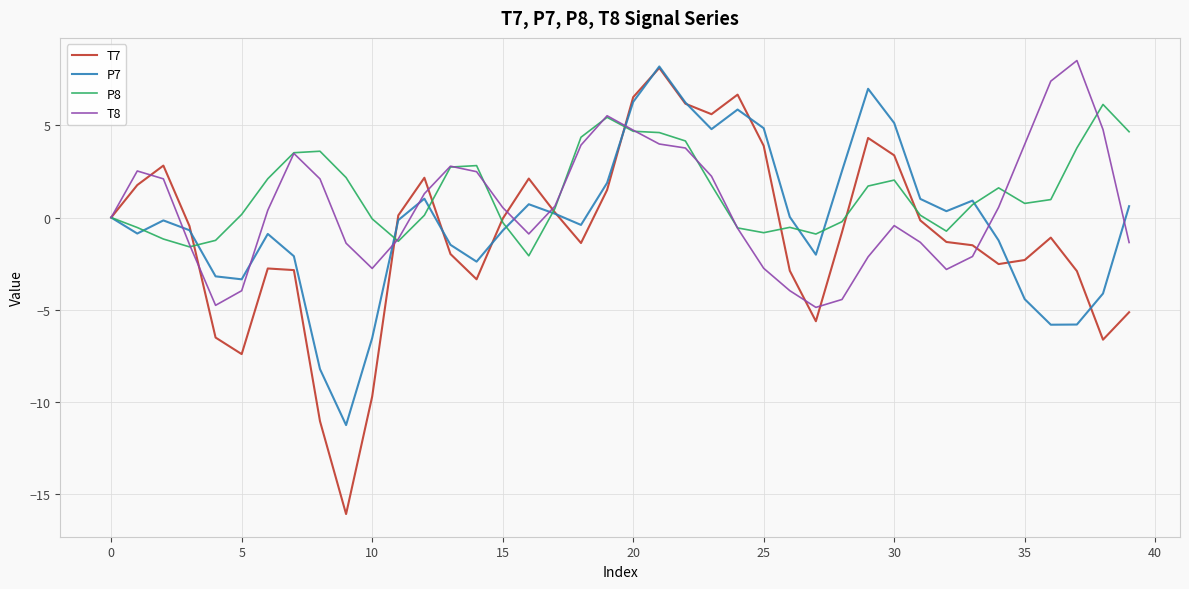

What is the maximum value for T8?

8.5